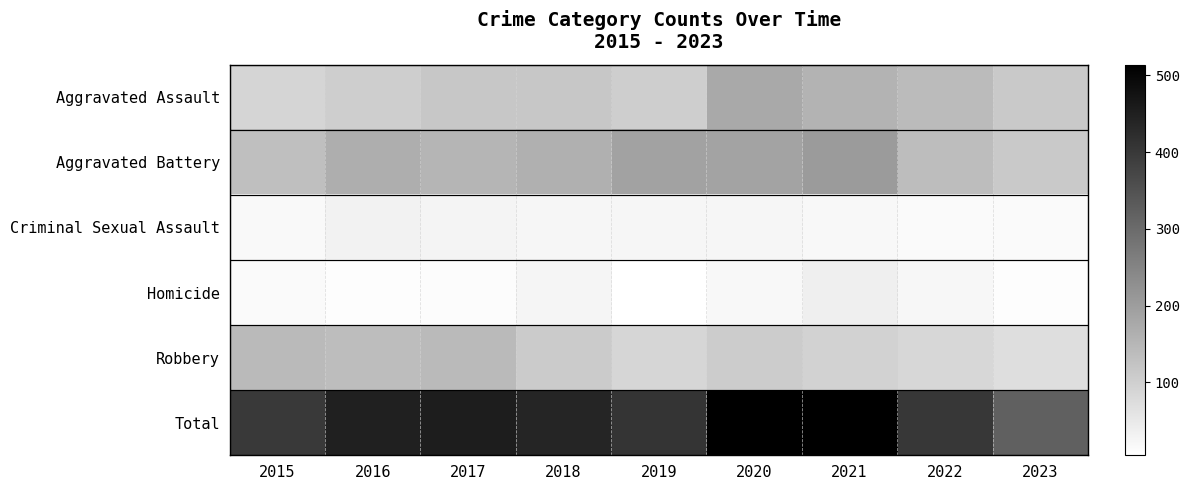

Count the number of data series in this chart.

6